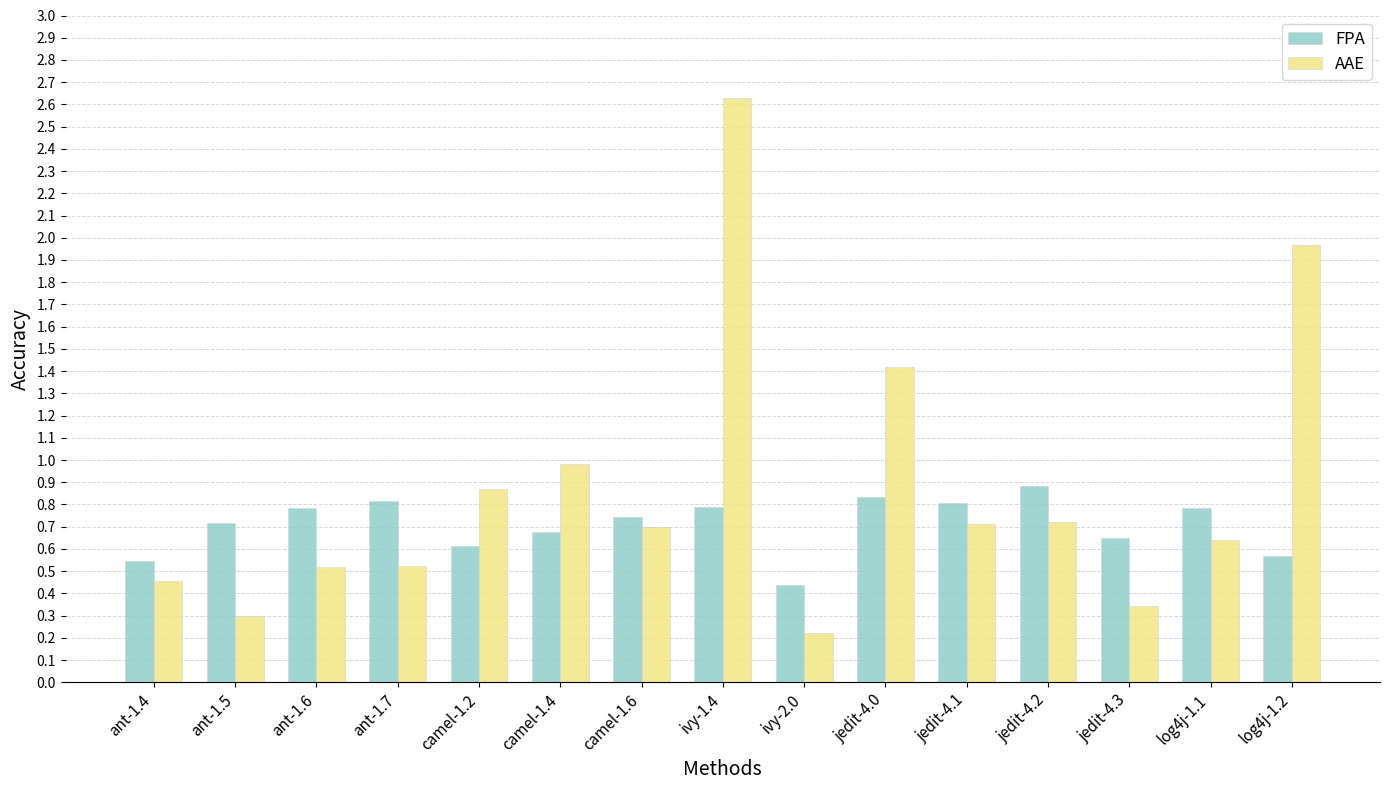

What is the sum of all AAE values?

13.0